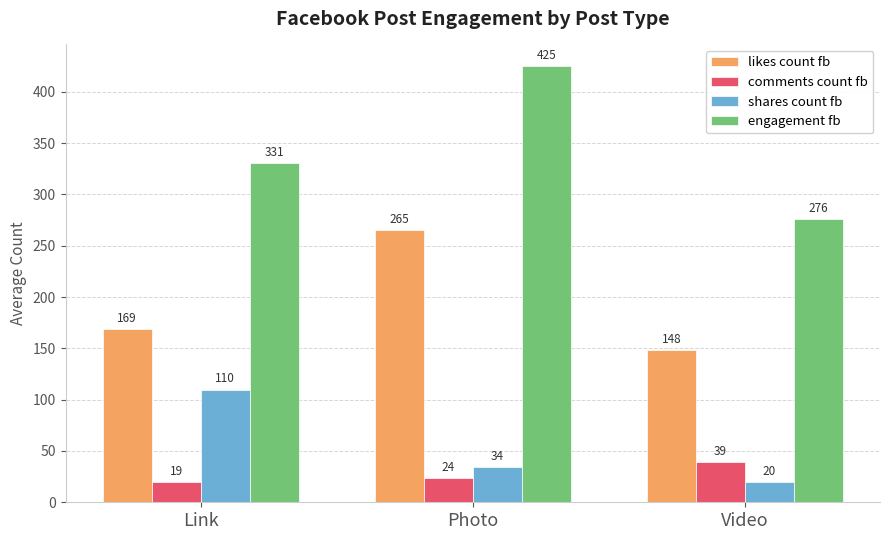

At Video, list the series in order from largest to smallest.

engagement fb, likes count fb, comments count fb, shares count fb